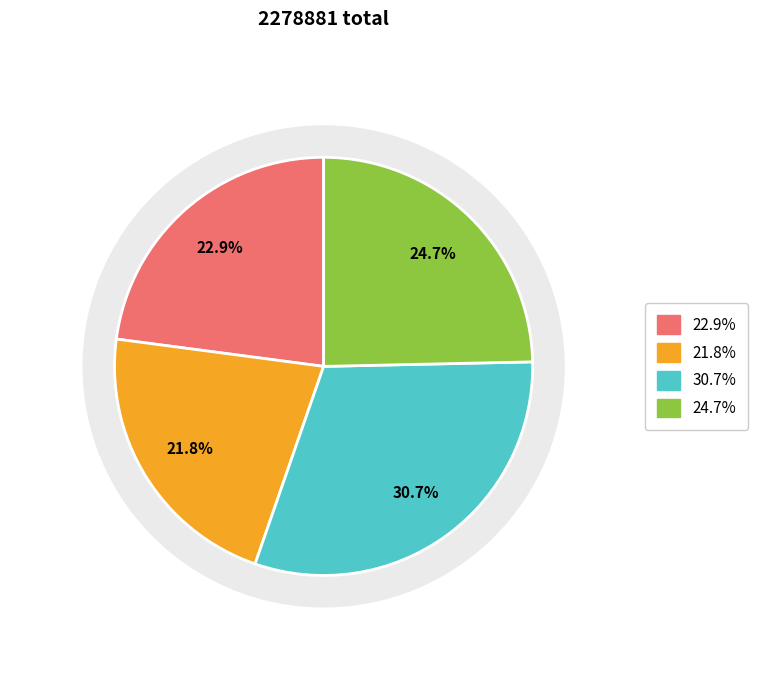

To the nearest percent, what percentage of the pie is 送玉峰少宰之南都兼简东川太宰用三江韵?

23%